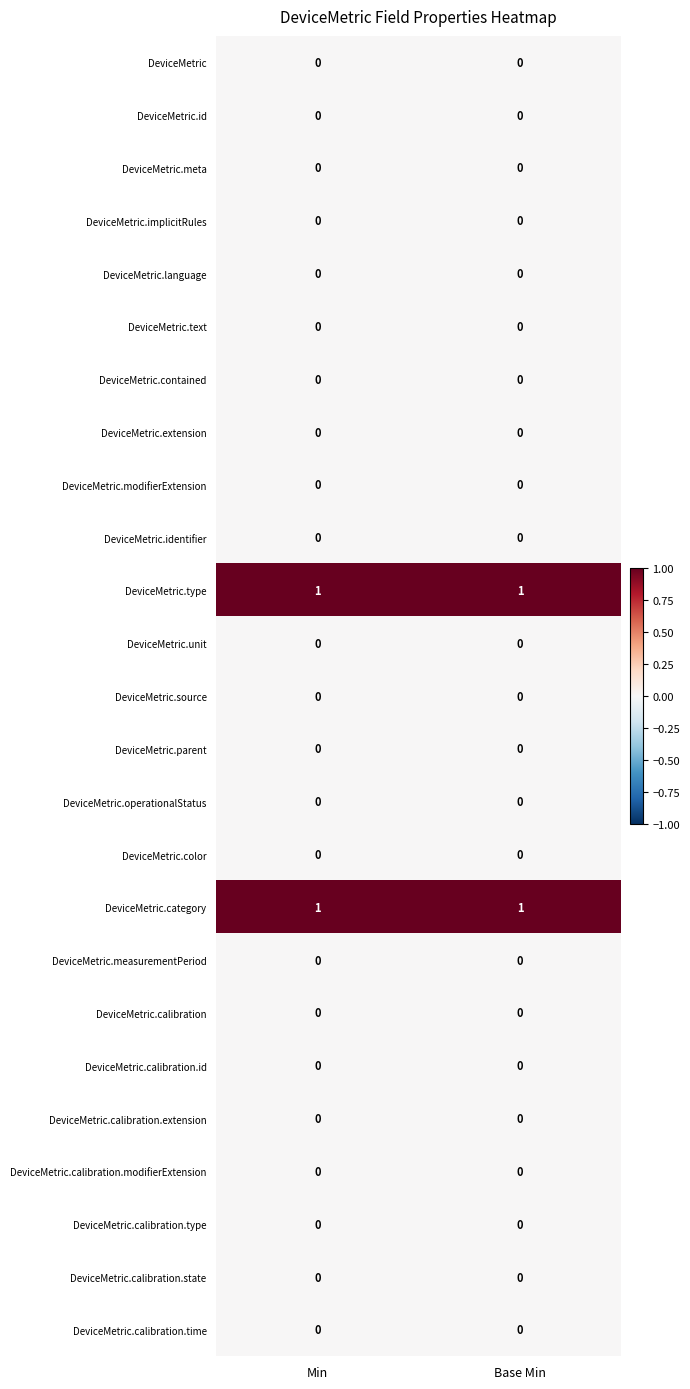

The value of DeviceMetric.modifierExtension at Min is 0. True or false?

True